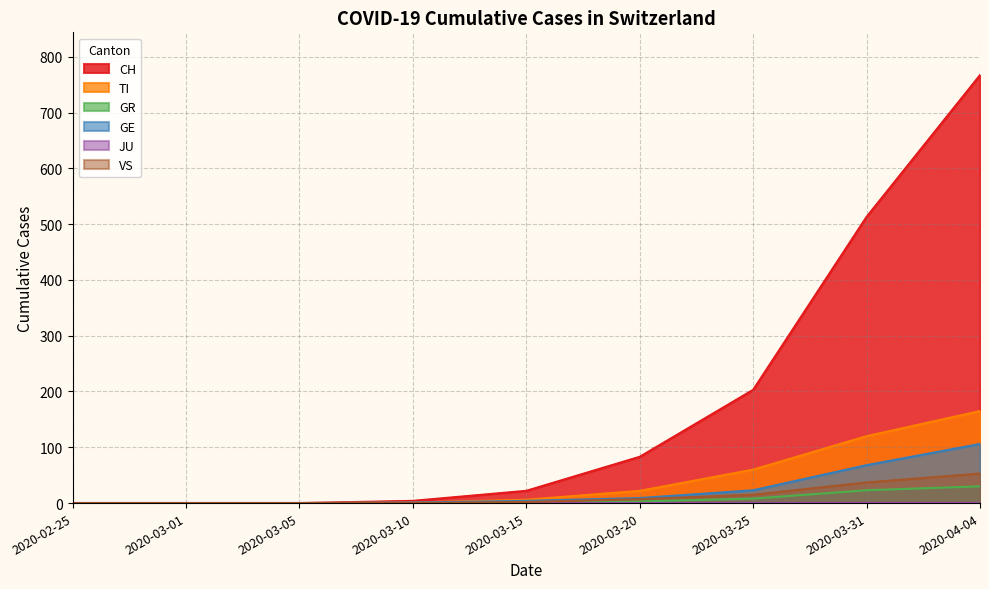

What is the total value across all series at 2020-03-20?

124